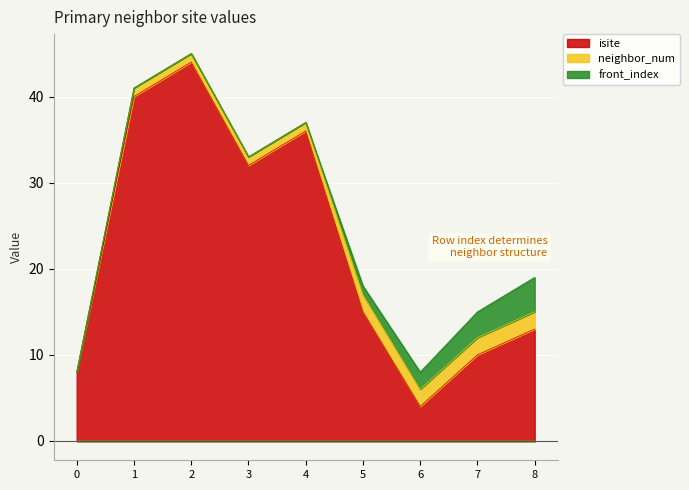

What is the average value of the isite series?

22